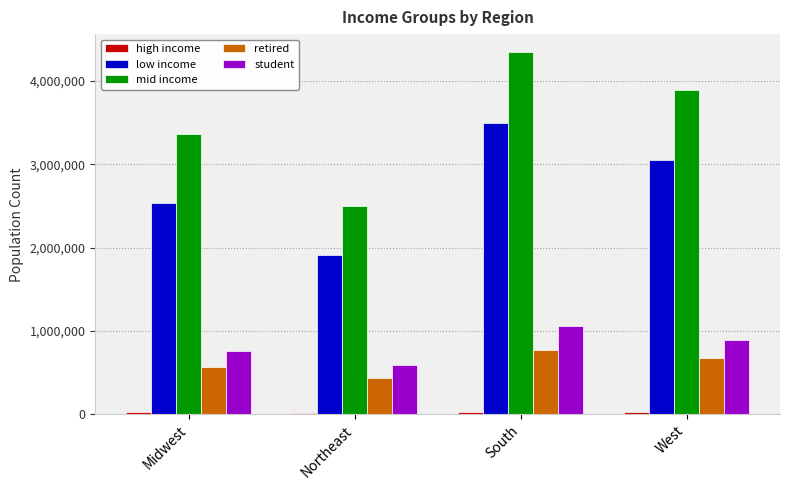

The low income series shows 2535843 at Midwest. True or false?

True